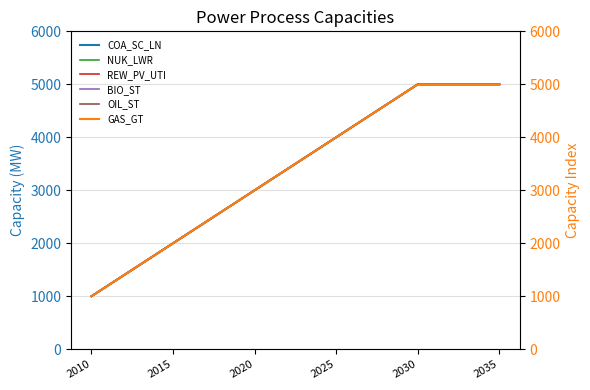

List the labels in order of REW_PV_UTI value, smallest first.

2010, 2015, 2020, 2025, 2030, 2035